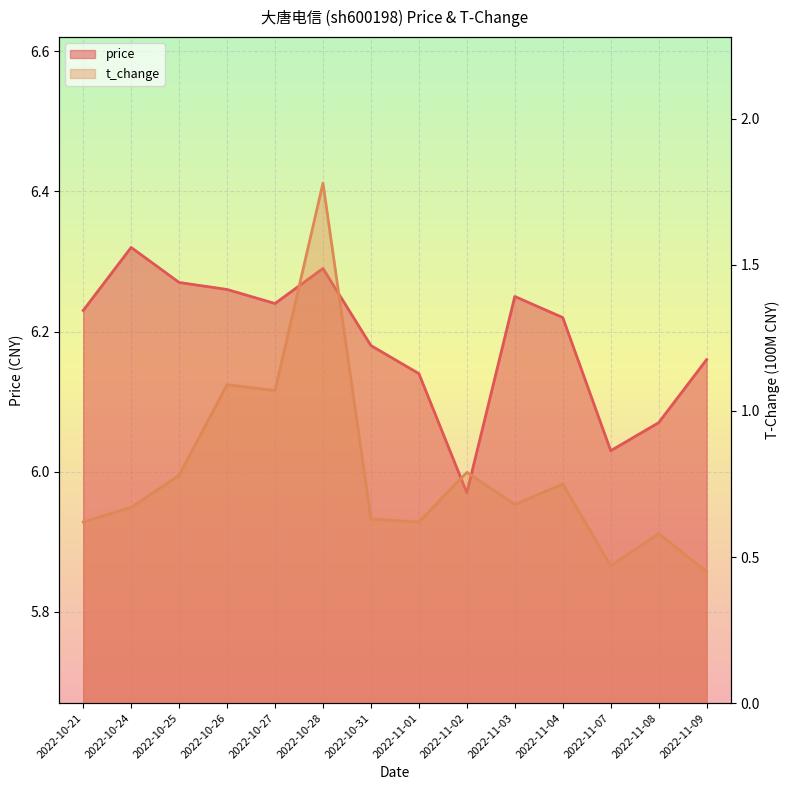

In price, how many points are higher than both neighbors (excluding endpoints)?

3